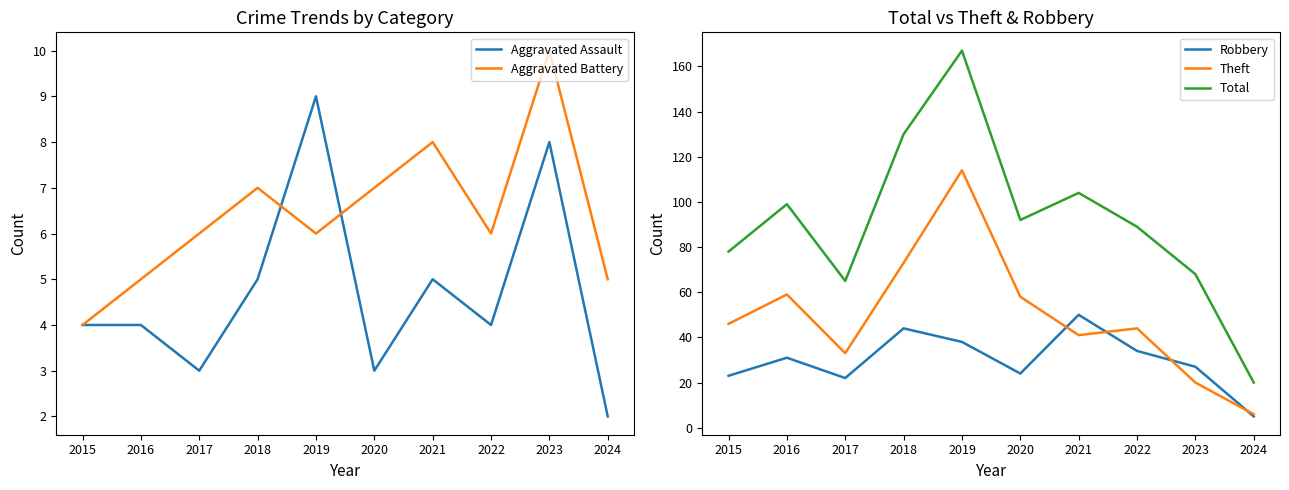

Count the number of data series in this chart.

5